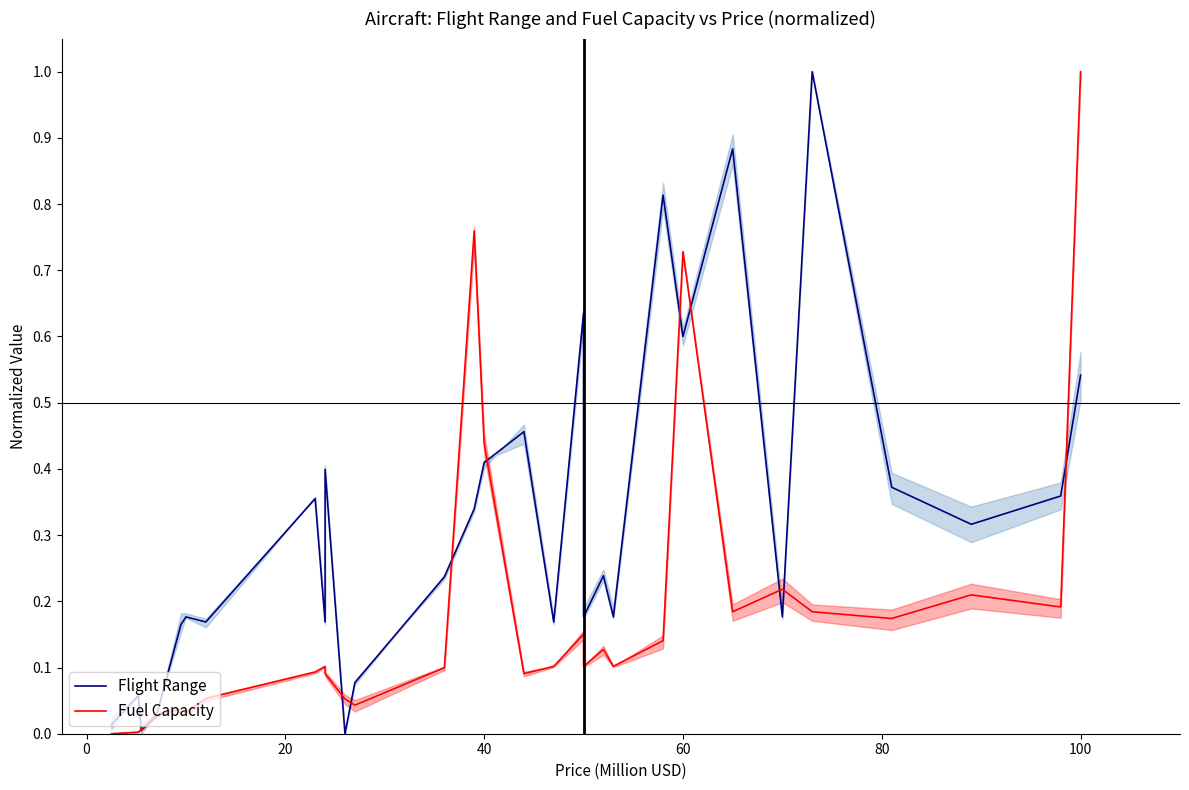

How many series are shown in this chart?

2